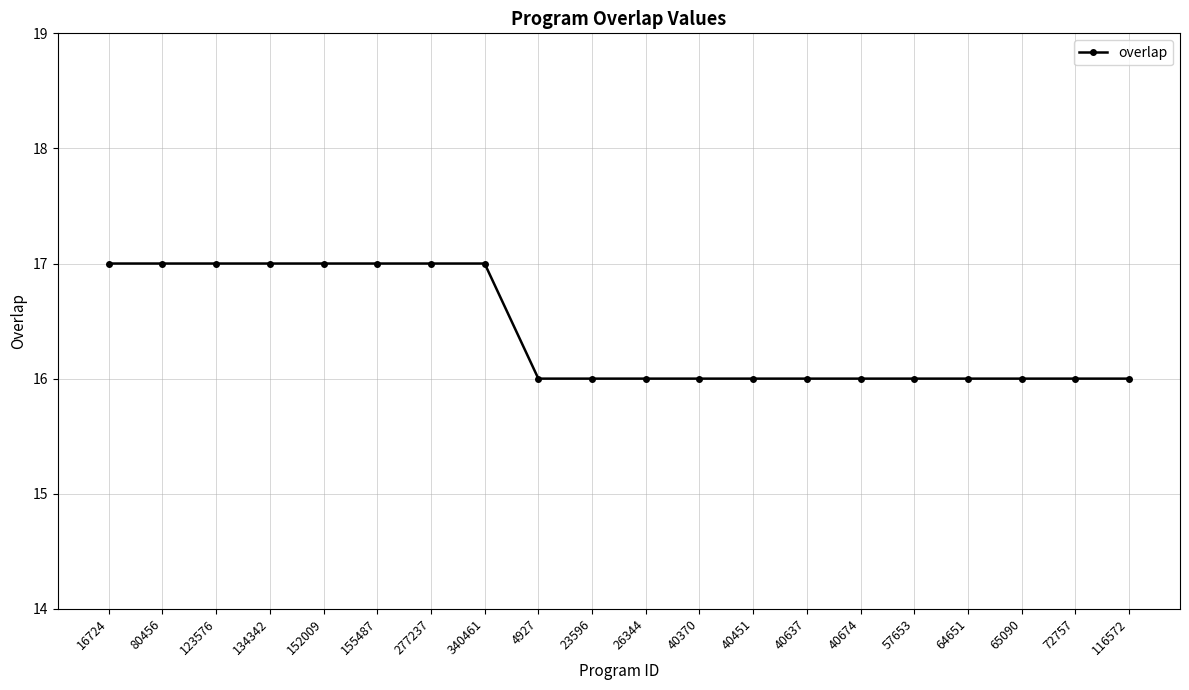

True or false: the data shows 25 at 340461.

False